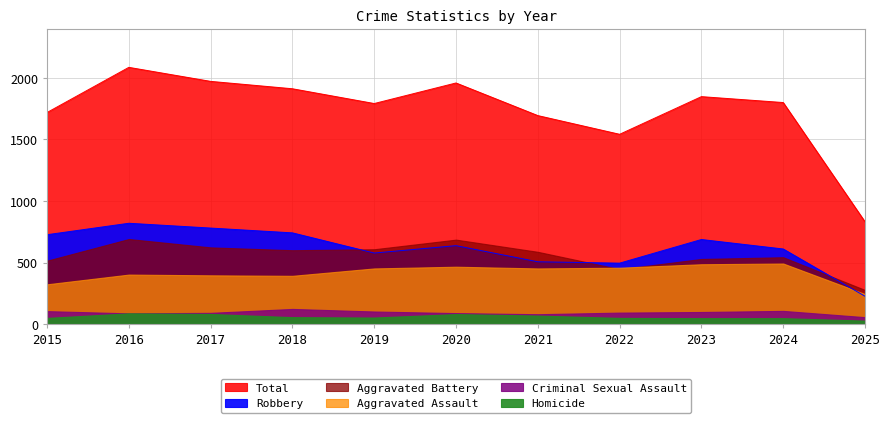

True or false: Aggravated Assault has a value of 141 at 2019.

False